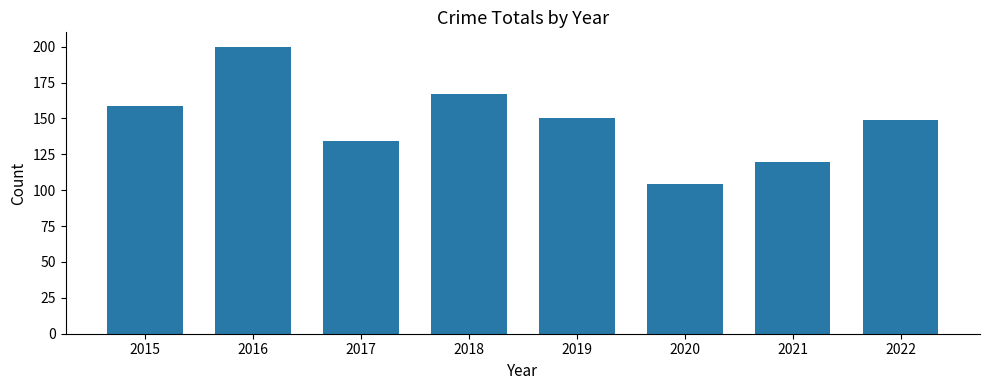

What is the difference between the values at 2020 and 2022?

45